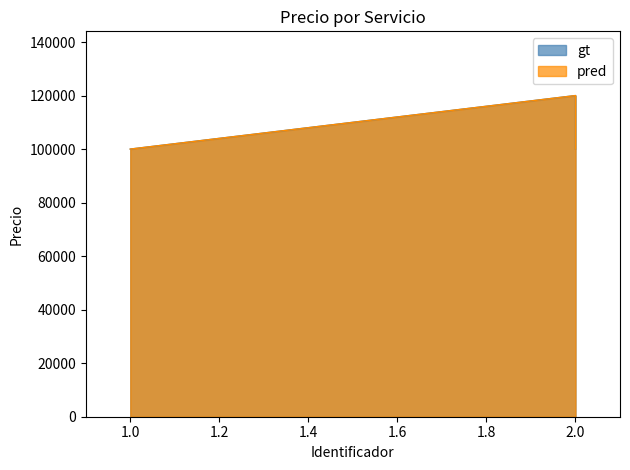

List the series in order of their peak value, highest first.

gt, pred